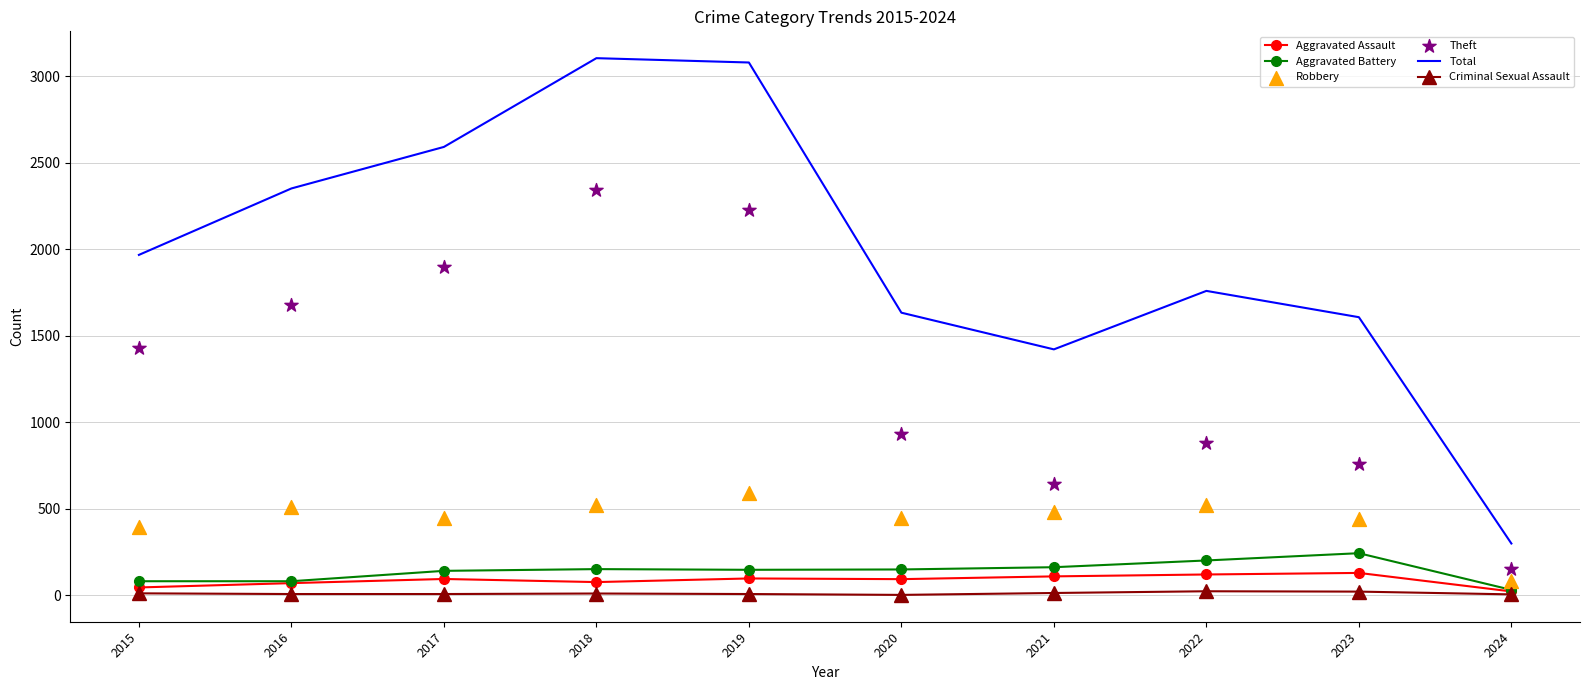

Which series reaches the minimum Y coordinate?

Criminal Sexual Assault